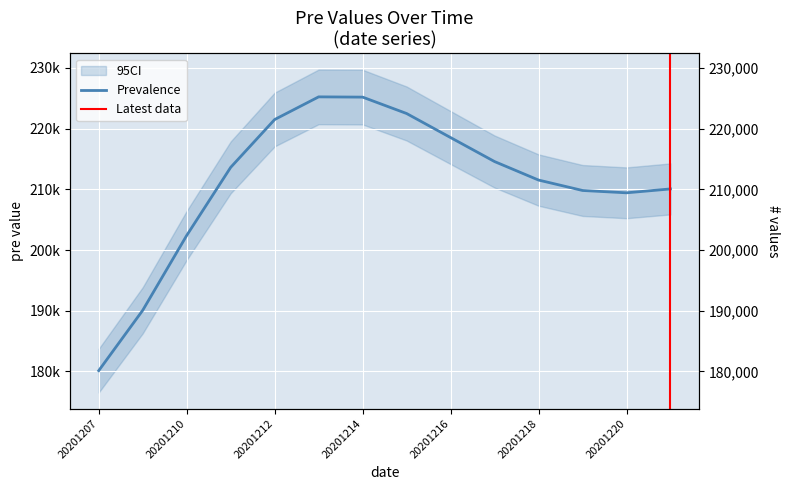

Where does the data first go above 213619?

20201212